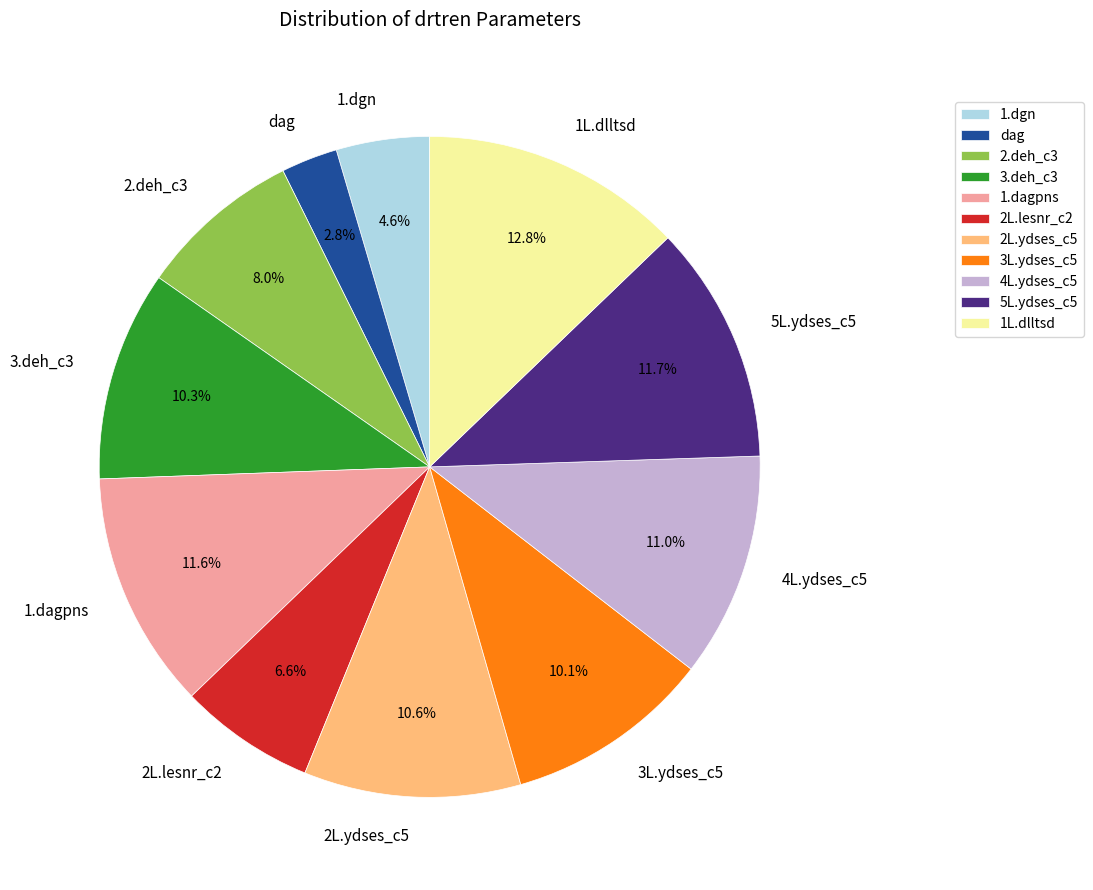

Which slice is the largest?

1L.dlltsd